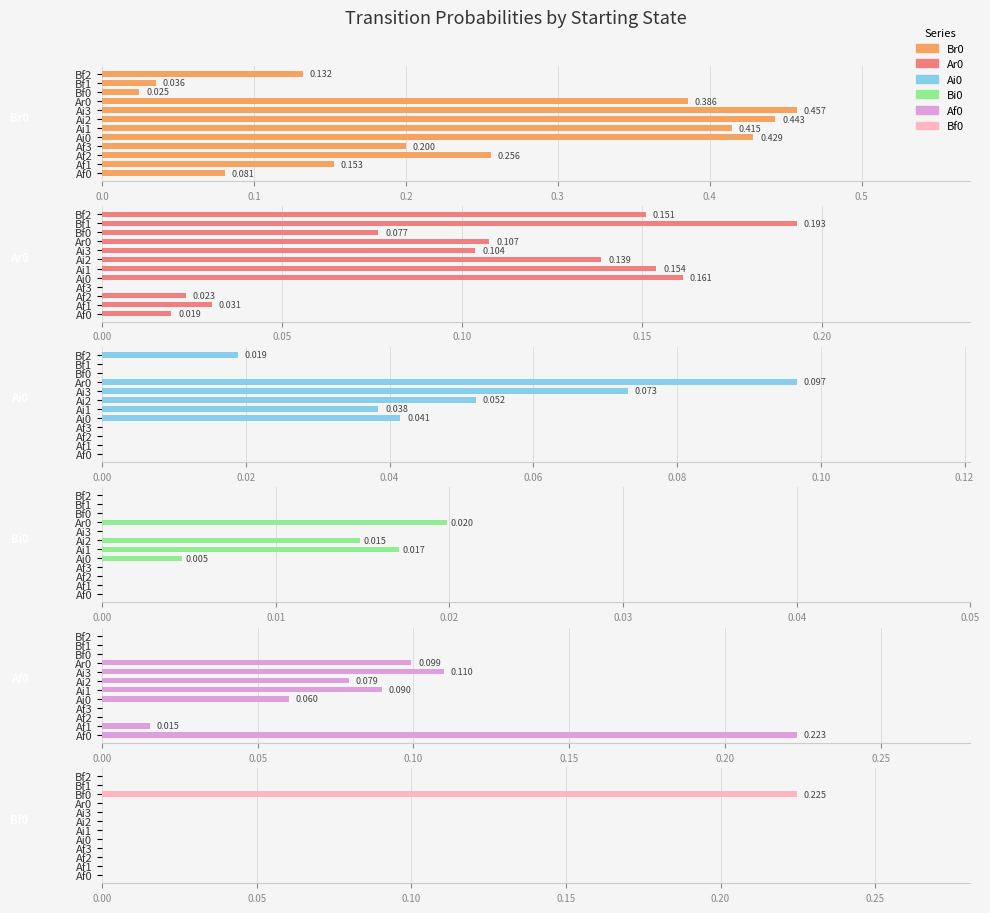

Reading left to right, extract all data points from this chart.

Br0: 0.1	0.2	0.3	0.2	0.4	0.4	0.4	0.5	0.4	0.0	0.0	0.1
Ar0: 0.0	0.0	0.0	0.0	0.2	0.2	0.1	0.1	0.1	0.1	0.2	0.2
Ai0: 0.0	0.0	0.0	0.0	0.0	0.0	0.1	0.1	0.1	0.0	0.0	0.0
Bi0: 0.0	0.0	0.0	0.0	0.0	0.0	0.0	0.0	0.0	0.0	0.0	0.0
Af0: 0.2	0.0	0.0	0.0	0.1	0.1	0.1	0.1	0.1	0.0	0.0	0.0
Bf0: 0.0	0.0	0.0	0.0	0.0	0.0	0.0	0.0	0.0	0.2	0.0	0.0